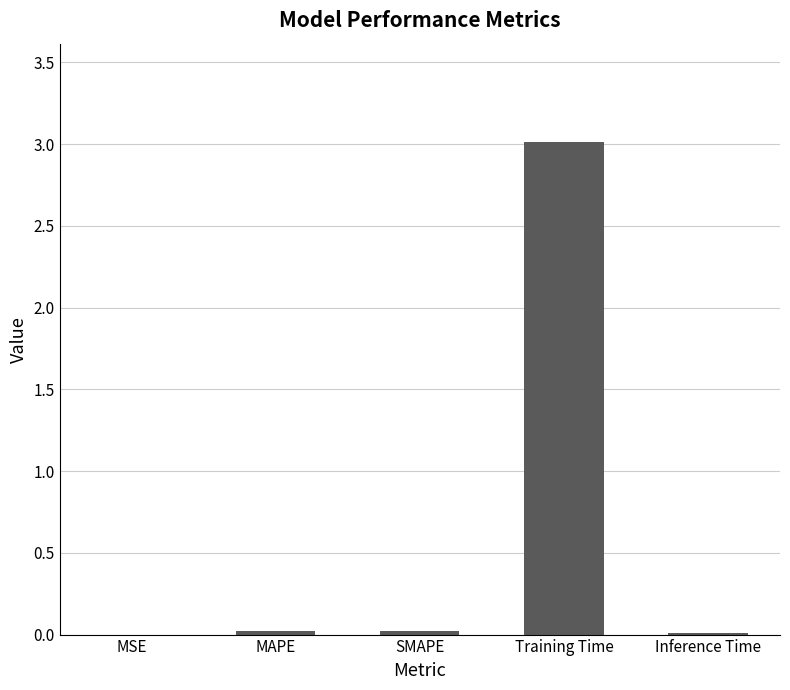

Is it true that the value at MSE is 0.0?

True